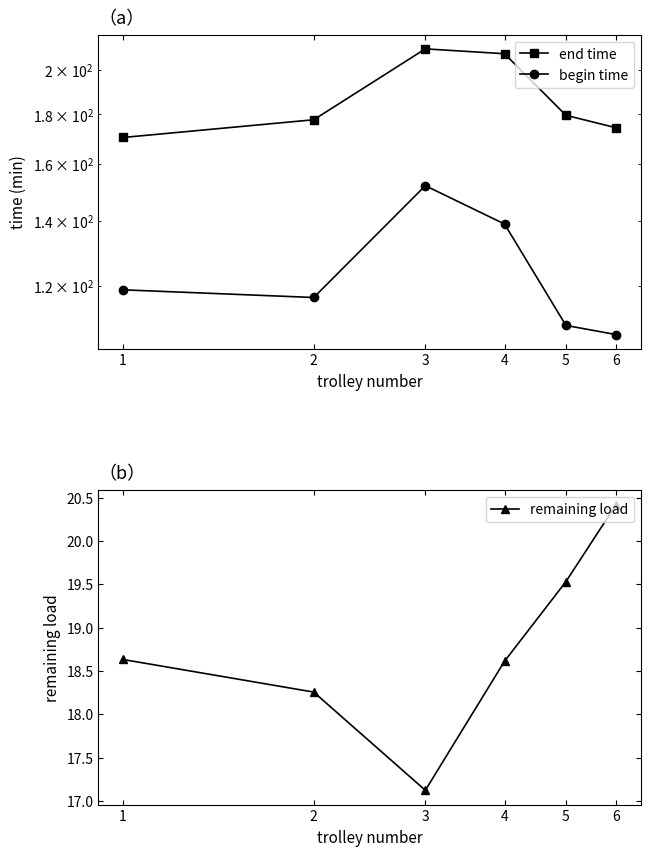

What are all the series names shown in the legend?

end time, begin time, remaining load